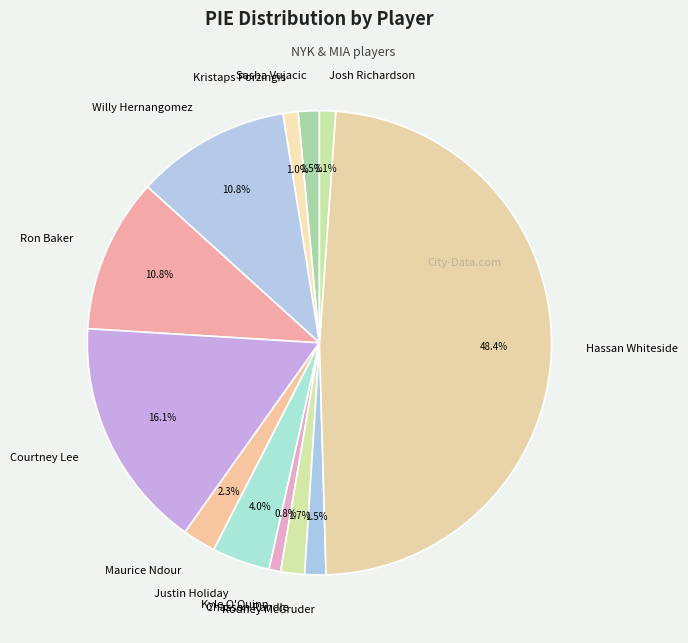

Do Ron Baker and Kyle O'Quinn together represent more than half of the pie?

No